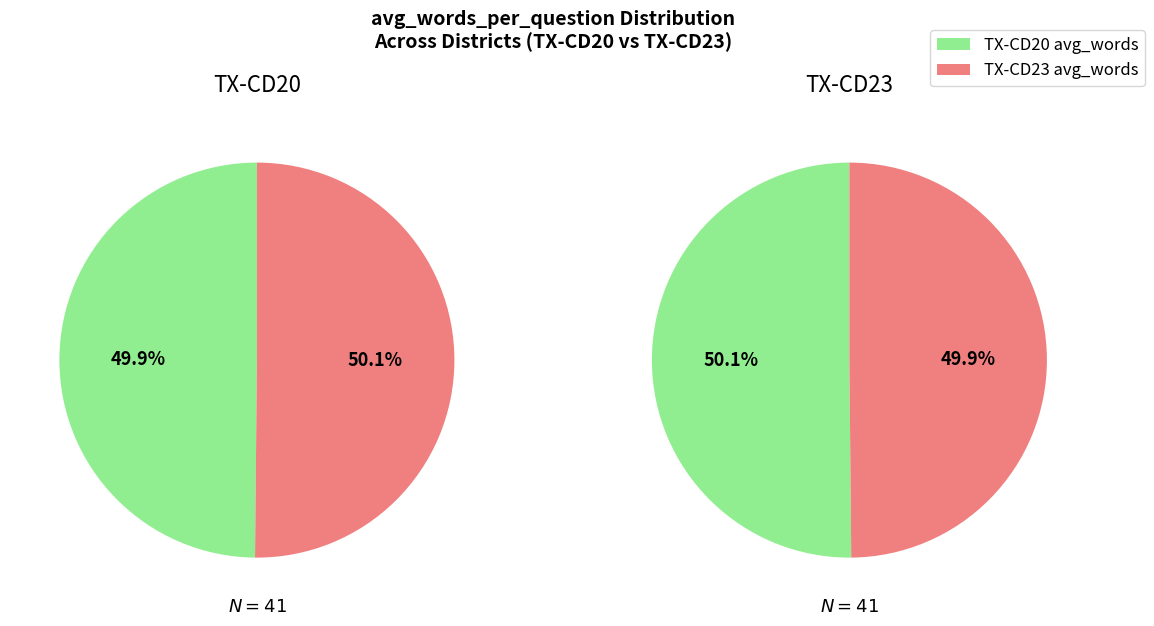

How many segments does this pie chart have?

2